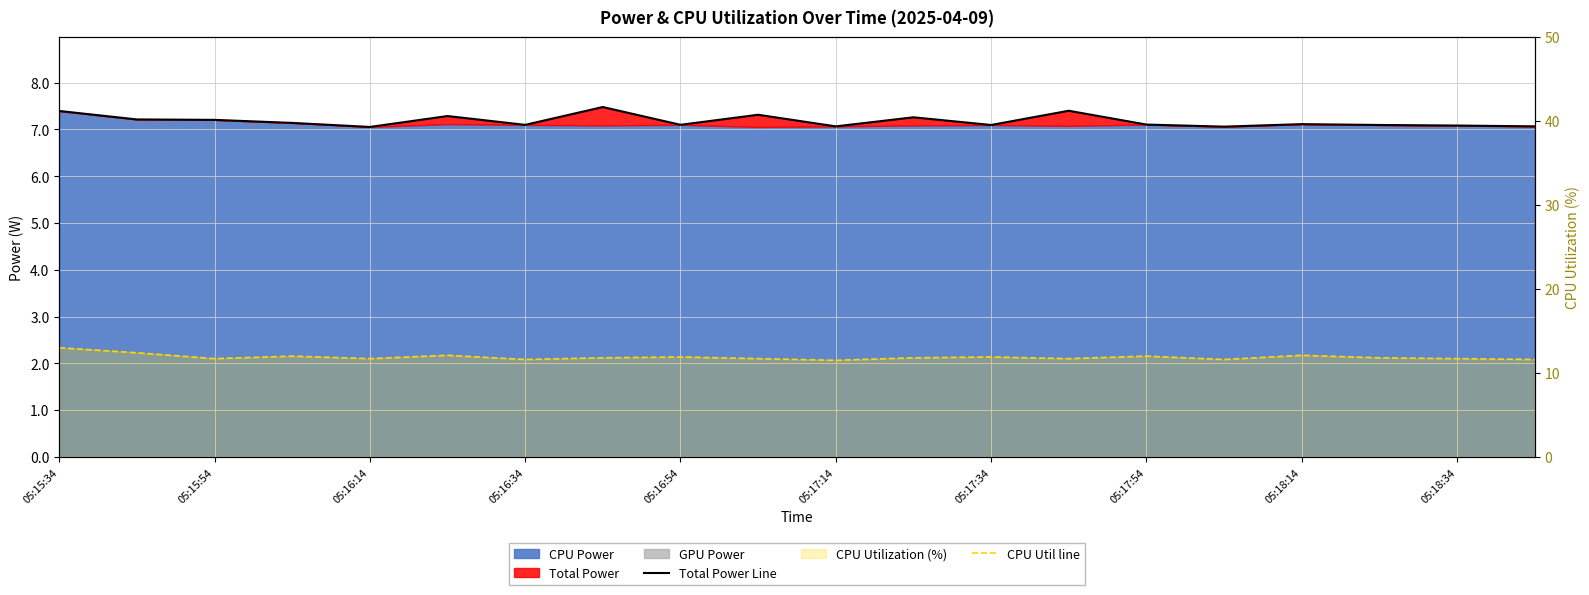

Which series has the widest spread of values?

CPU Util line